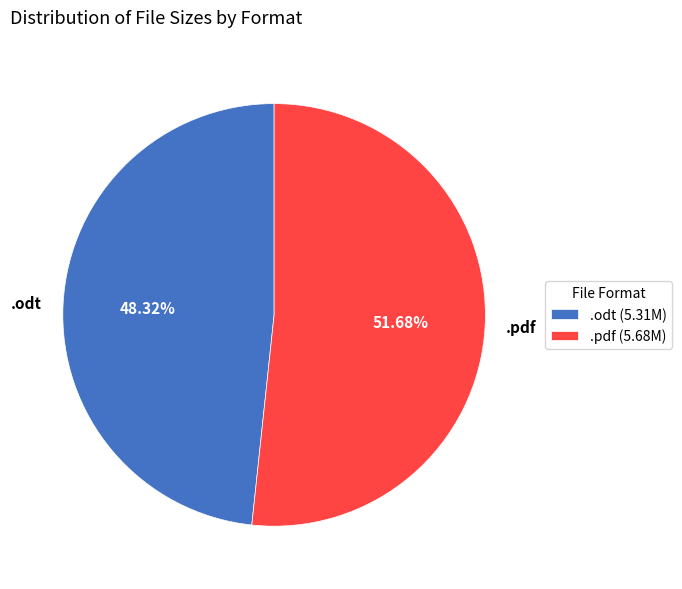

Count the number of slices in the pie.

2